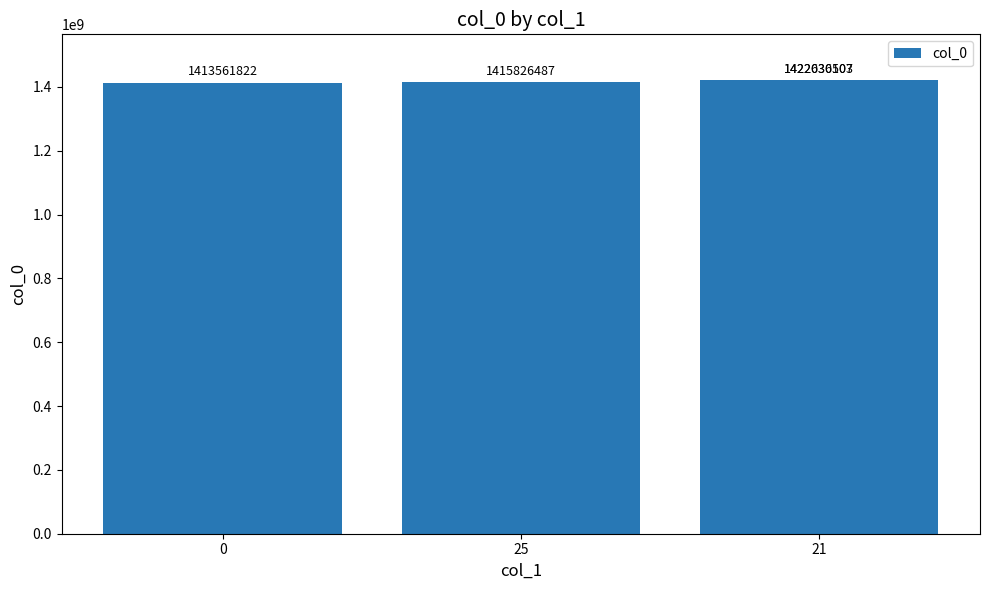

The value at 25 is 2430788242. True or false?

False